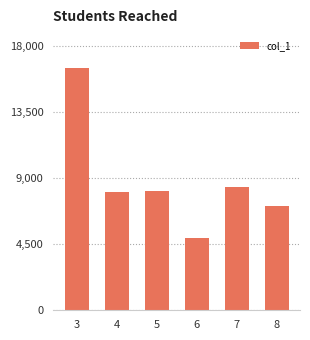

At which label does the data first exceed 8146?

3